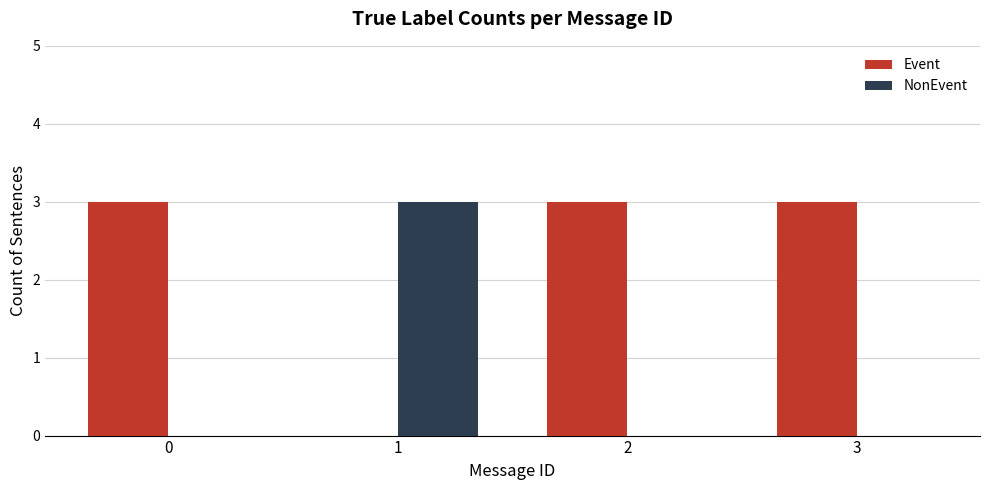

What is the sum of all NonEvent values?

3